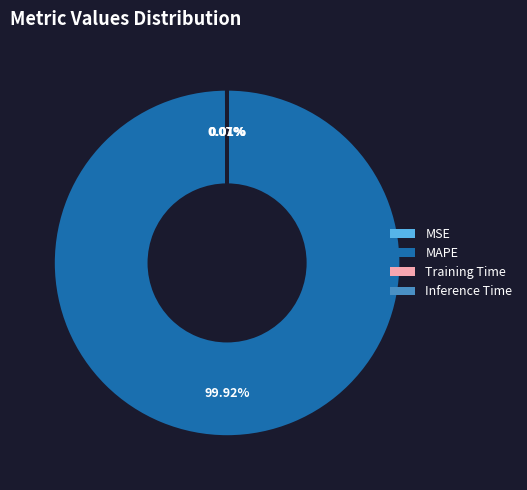

To the nearest percent, what is the difference between the largest and smallest slice percentages?

100%